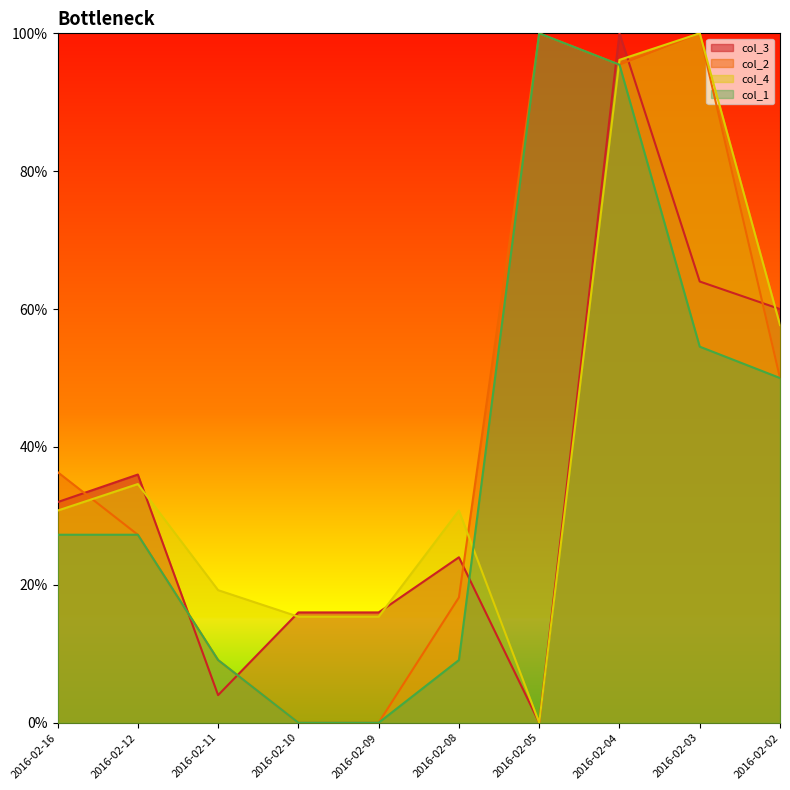

Where does the col_4 series first go above 30?

2016-02-16